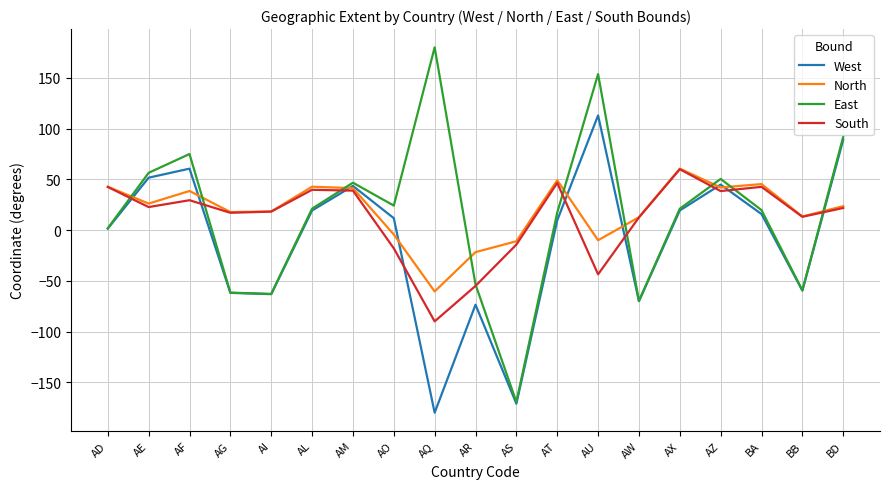

Read the West value at AD.

1.4